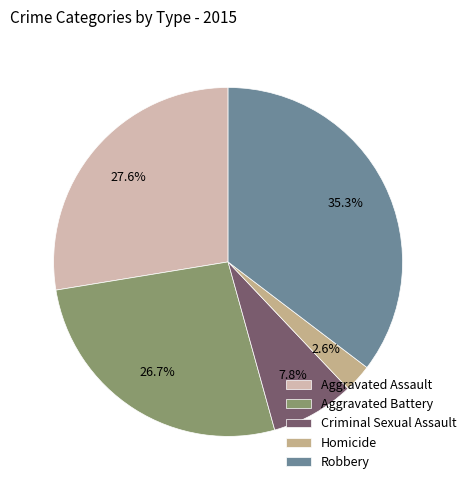

What portion of the pie excludes Robbery?

64.7%